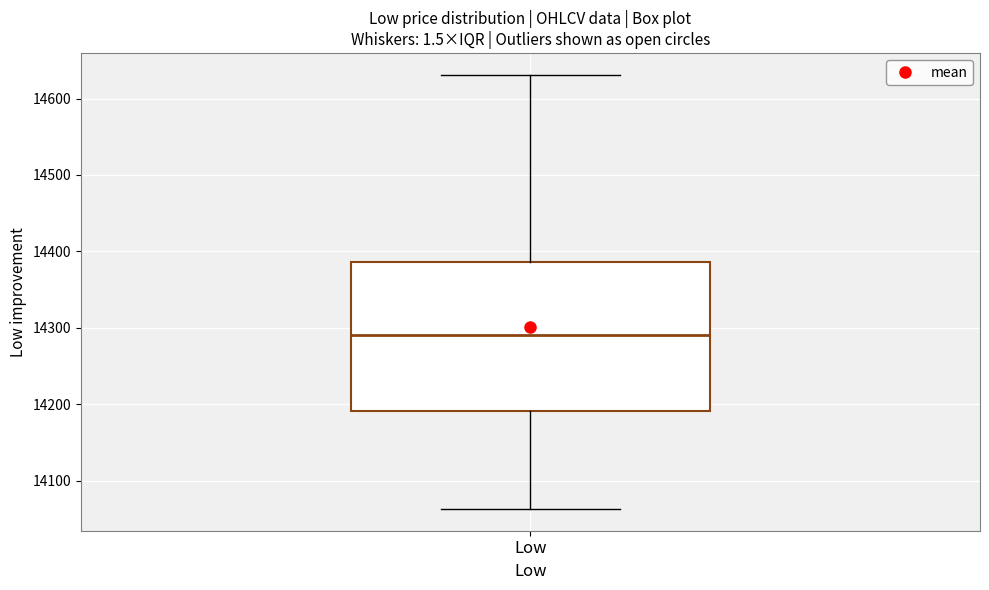

Read this box plot against the y-axis: the position of the median line, the range covered by the box, and the ends of both whiskers. The values are not printed on the chart, so give them approximately, as read against the axis.

median 14290, box 14190 to 14390, whiskers 14060 to 14630